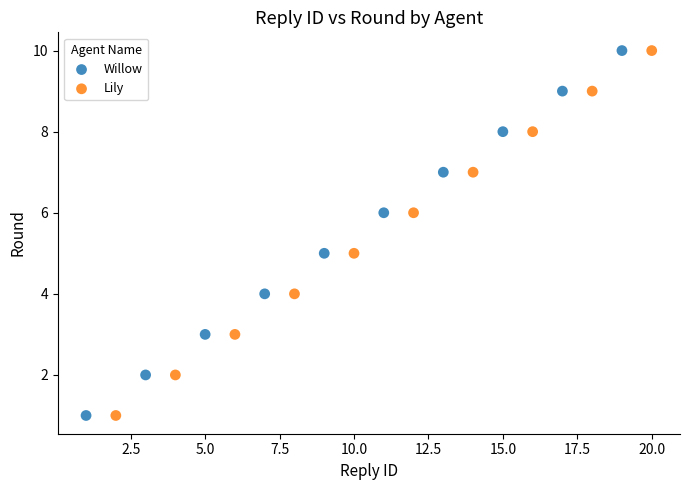

What are all the series names shown in the legend?

Willow, Lily